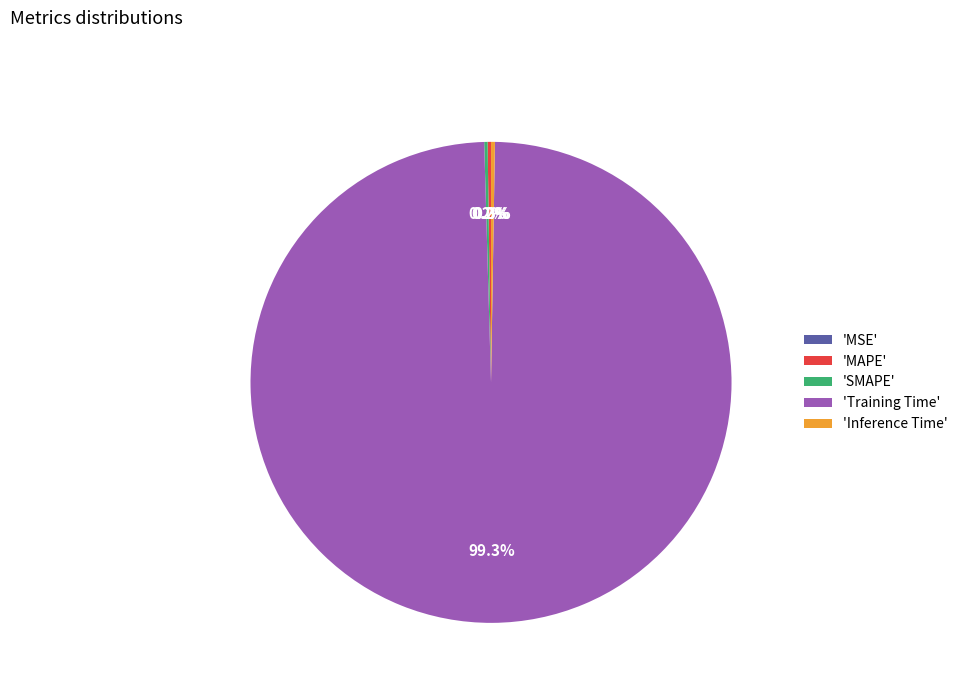

Which category has the biggest portion of the pie?

'Training Time'